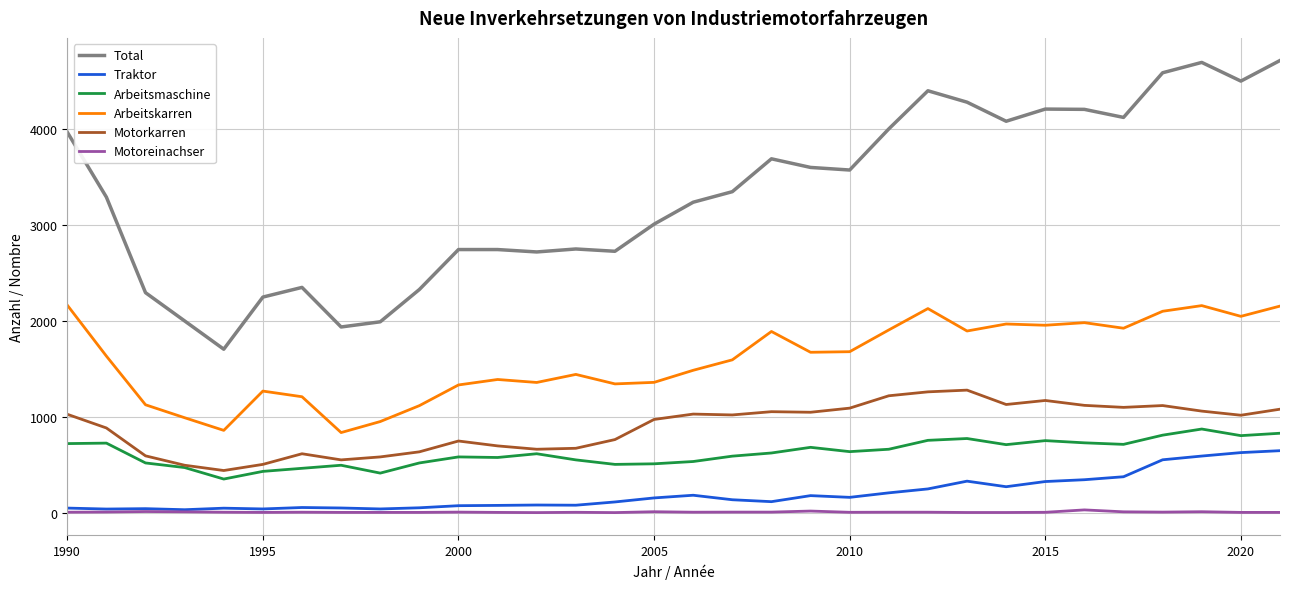

What is the highest value of the Traktor series?

648